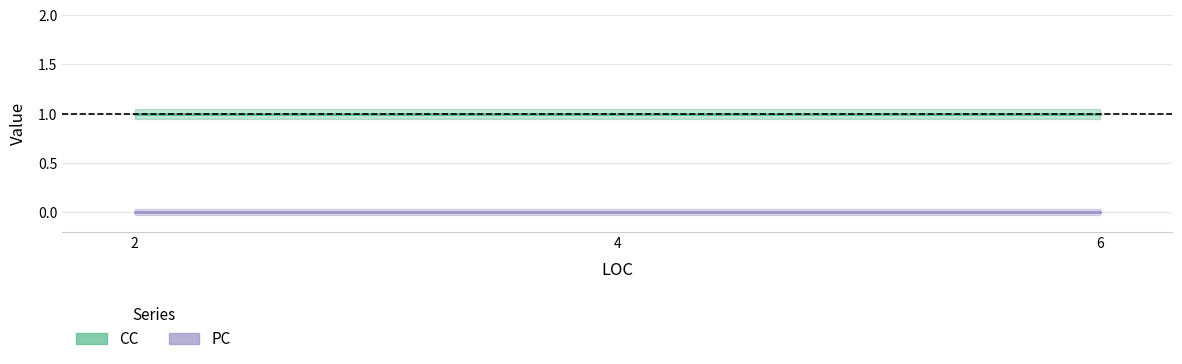

What is the total value across all series at 2?

1